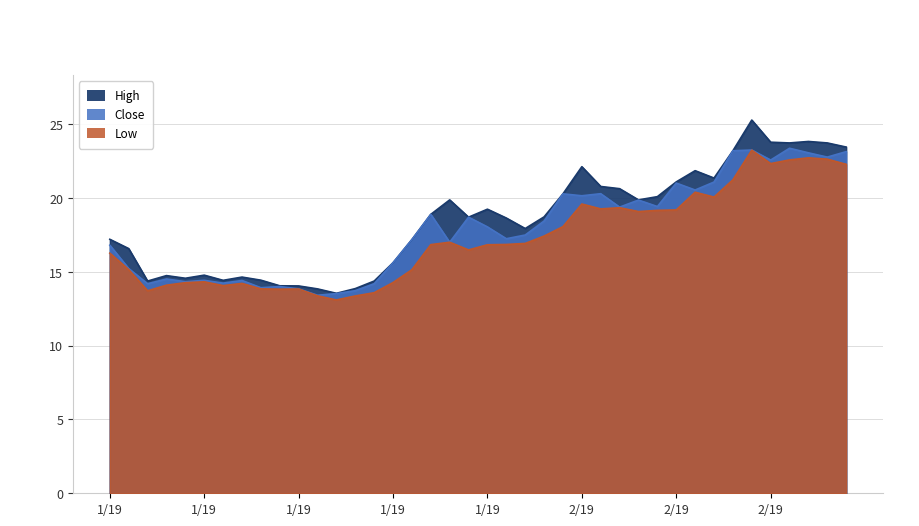

At which category does Close reach its first local valley?

2019-01-04